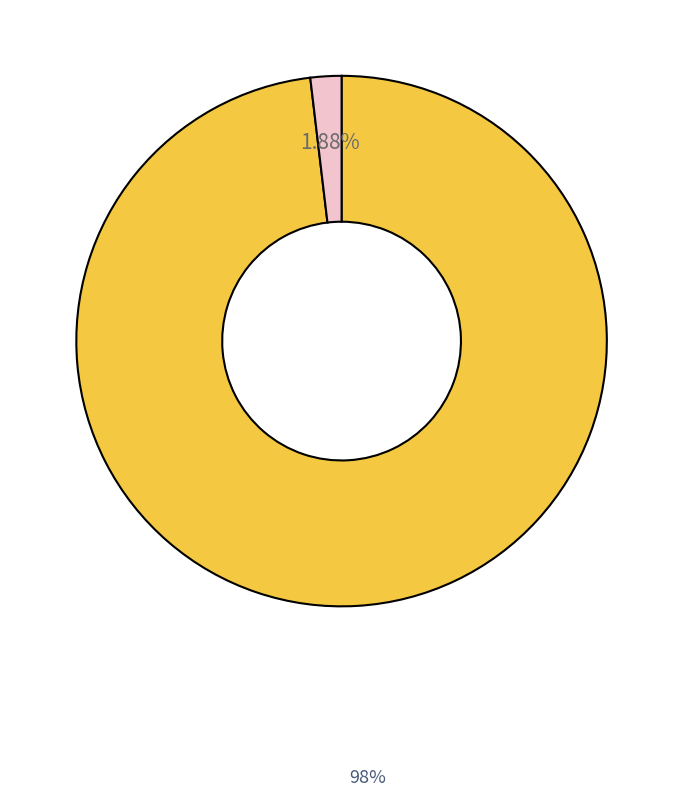

Is there any slice that represents more than half of the pie?

Yes